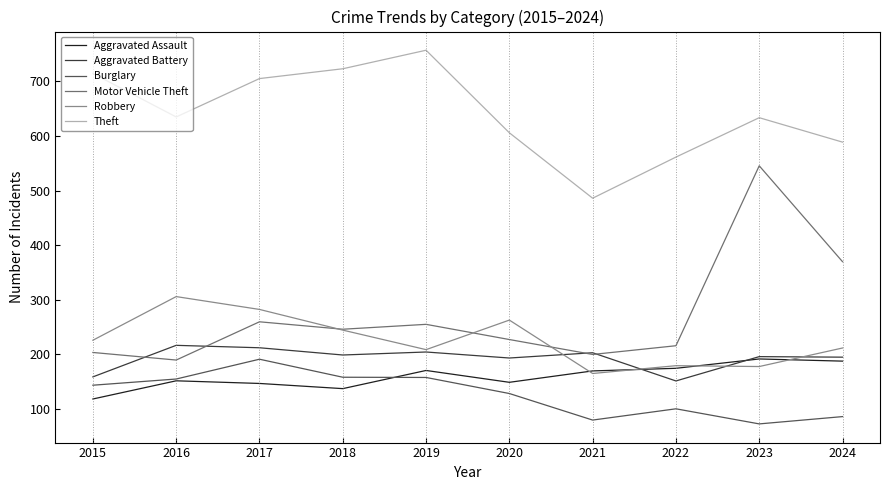

Where is the first local maximum for Robbery?

2016